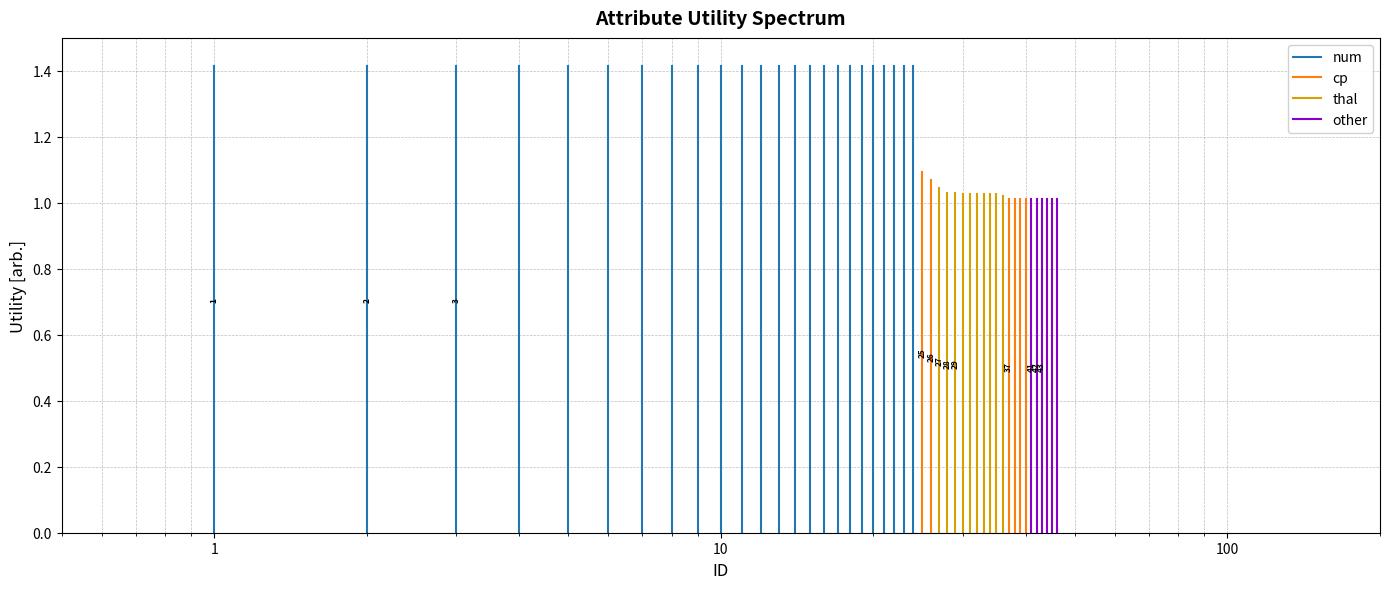

Is it true that num equals 0.0 at 1?

True